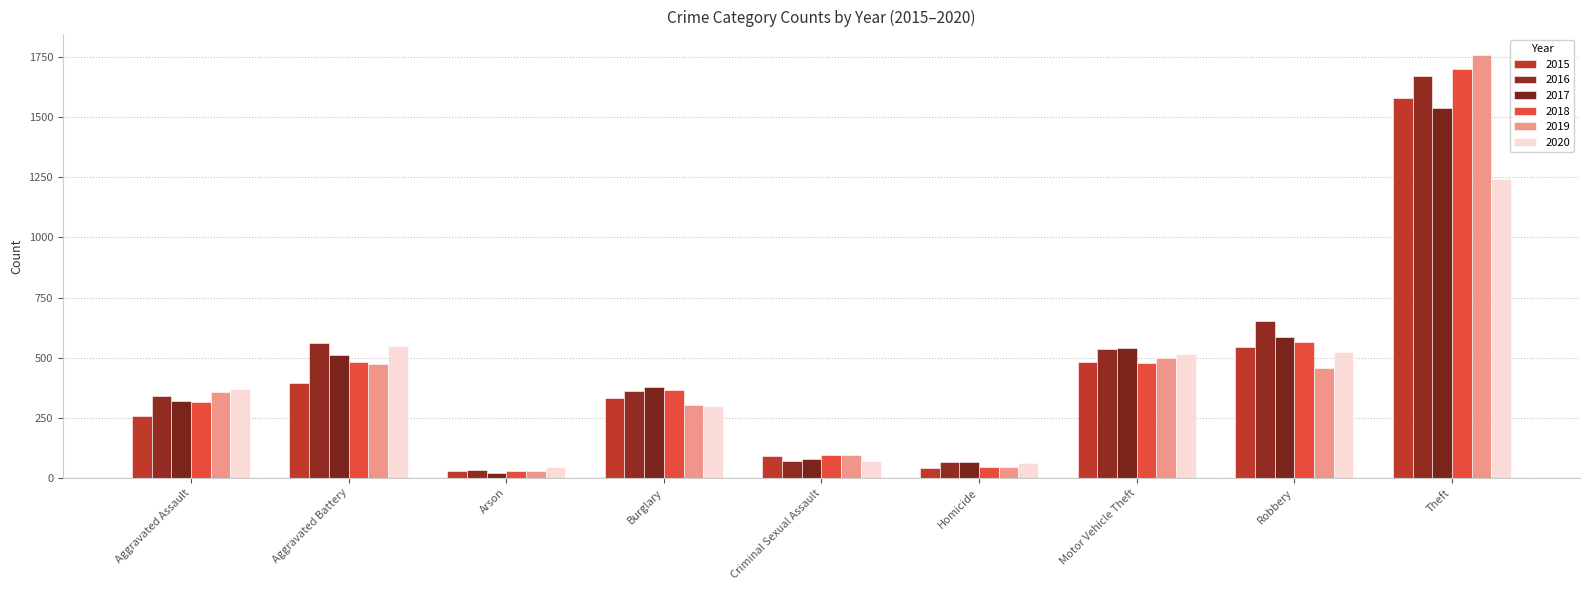

Are the bars grouped side by side (vs. stacked)?

Yes